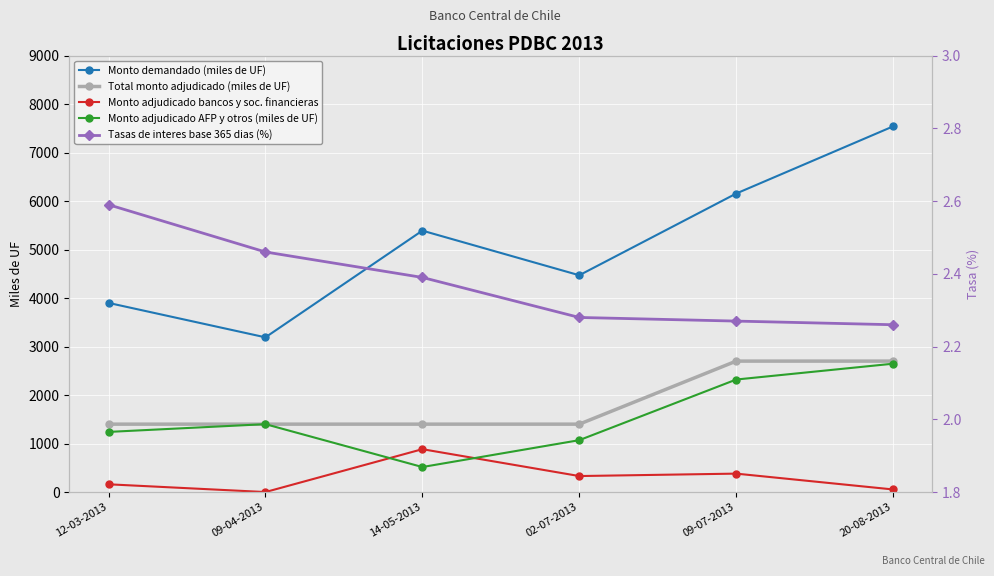

The Total monto adjudicado (miles de UF) series shows 2700.0 at 20-08-2013. True or false?

True